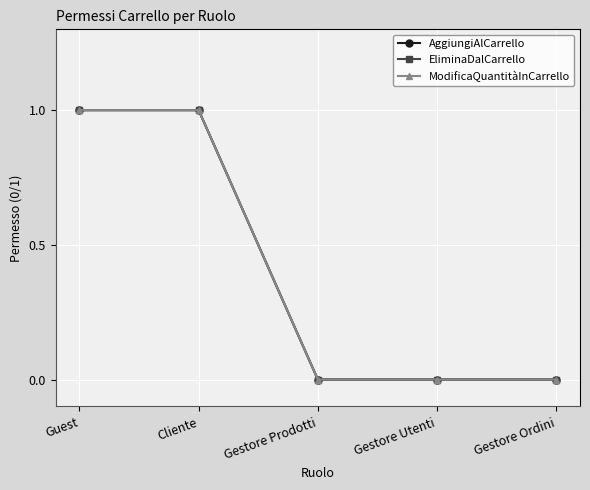

Which series has the largest range (max minus min)?

AggiungiAlCarrello